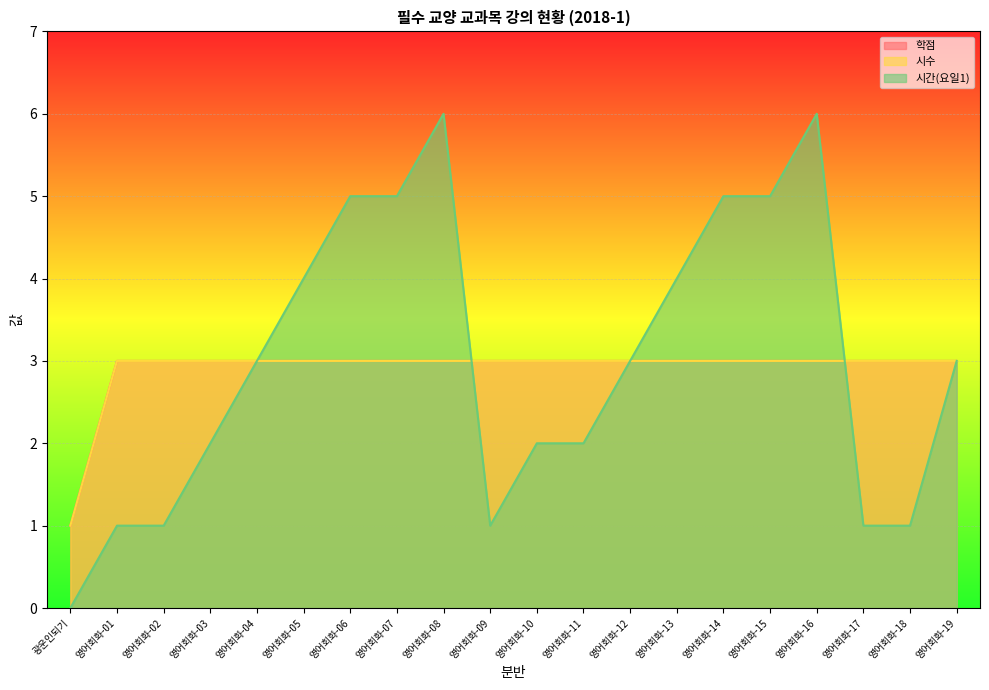

Is it true that 학점 equals 5 at 영어회화-19?

False